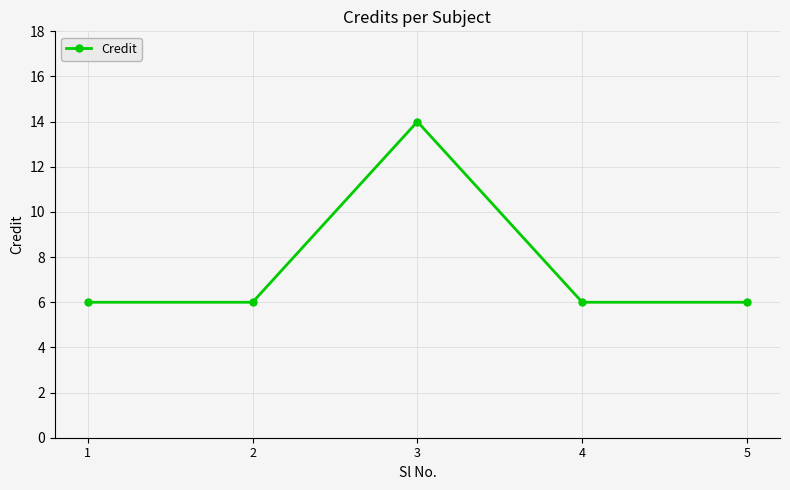

How many distinct data groups are displayed?

1